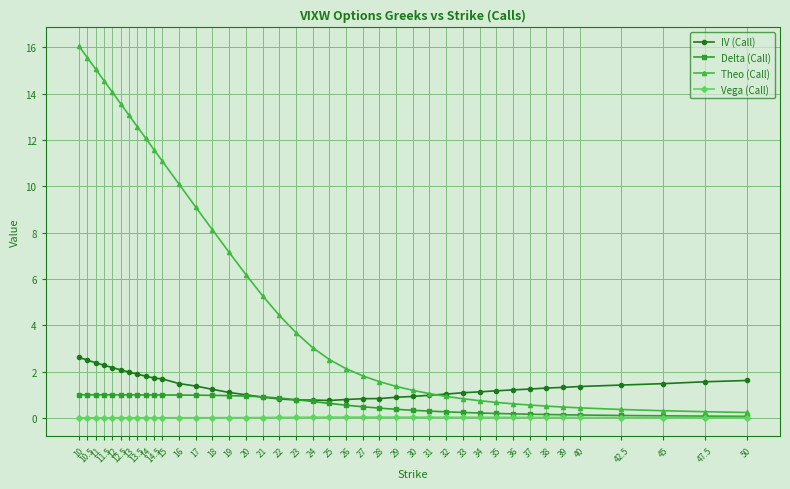

The value of Theo (Call) at 11.5 is 14.6. True or false?

True